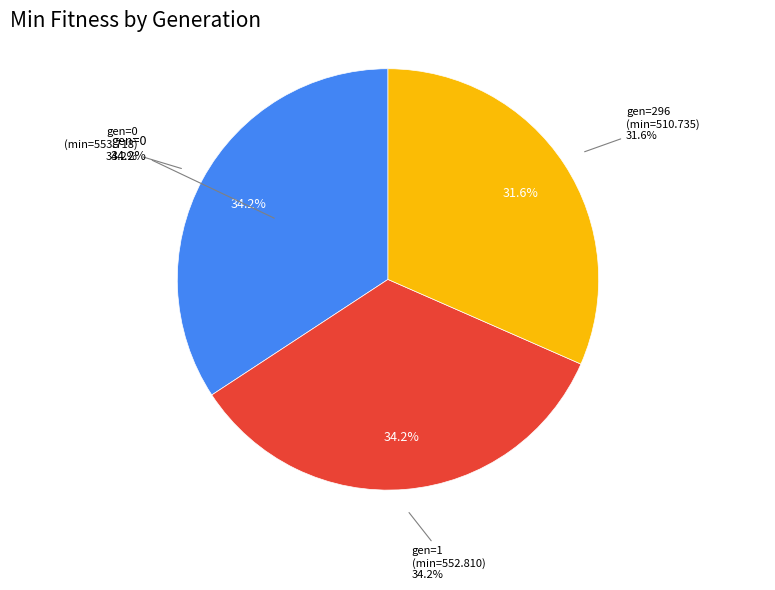

What percentage do gen=1 and gen=0 together represent?

68.4%